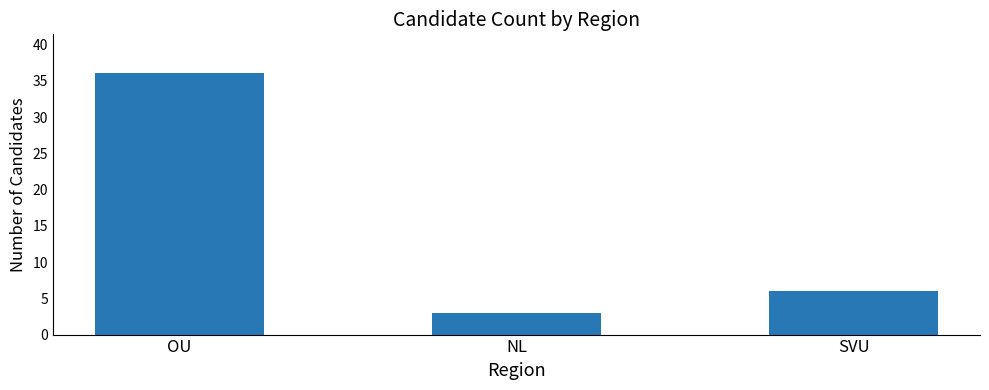

List the labels in order of value, largest first.

OU, SVU, NL